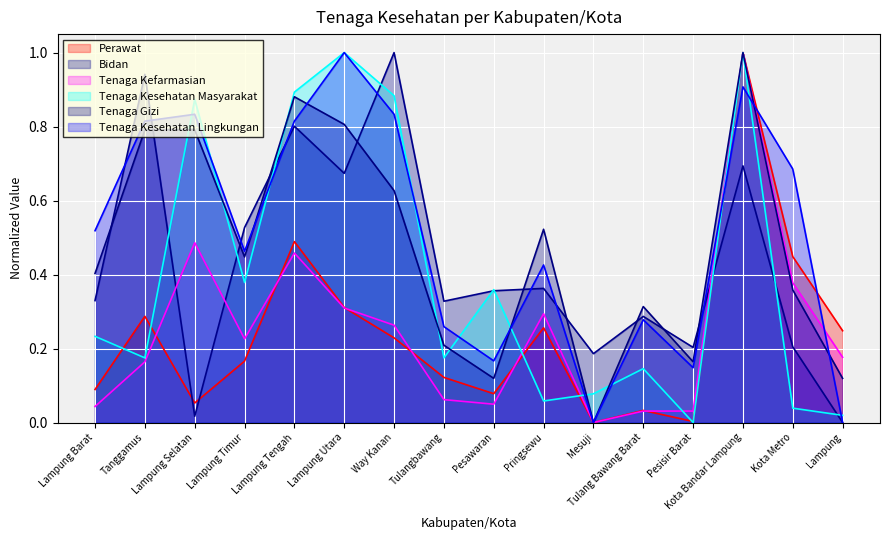

Which series has the largest total across all categories?

Tenaga Kesehatan Lingkungan